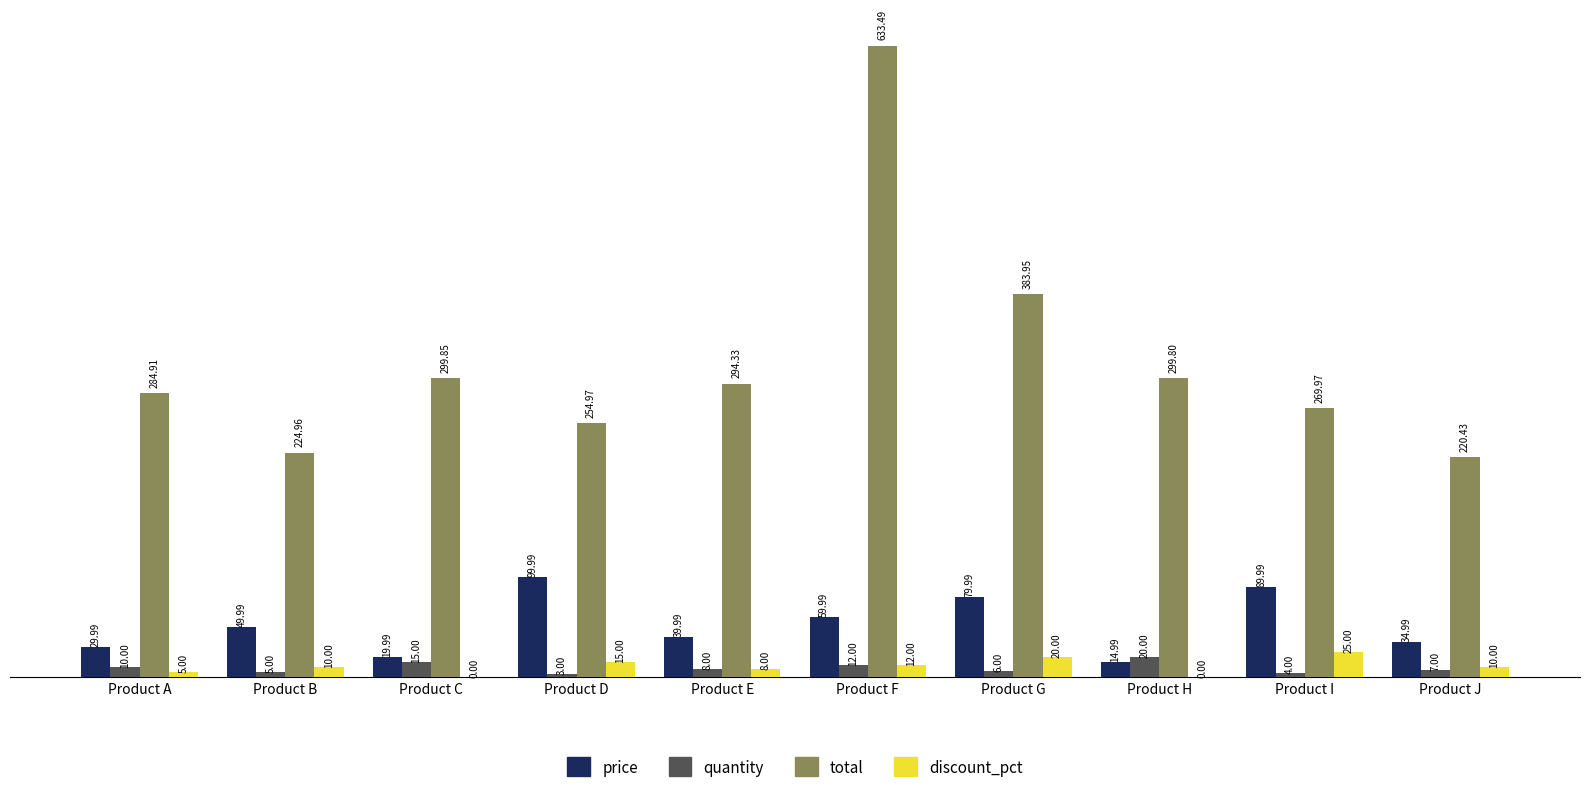

Which series has the largest total across all categories?

total